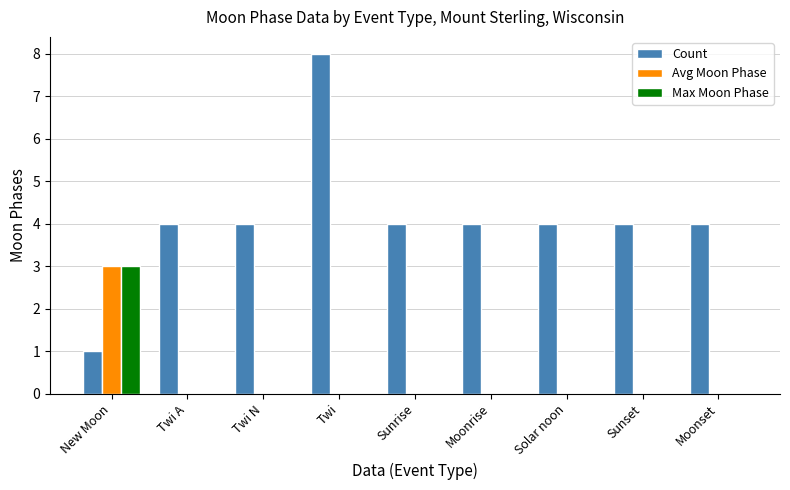

Reading right to left, list all the values displayed in this chart.

Count: Moonset=4	Sunset=4	Solar noon=4	Moonrise=4	Sunrise=4	Twi=8	Twi N=4	Twi A=4	New Moon=1
Avg Moon Phase: Moonset=0	Sunset=0	Solar noon=0	Moonrise=0	Sunrise=0	Twi=0	Twi N=0	Twi A=0	New Moon=3
Max Moon Phase: Moonset=0	Sunset=0	Solar noon=0	Moonrise=0	Sunrise=0	Twi=0	Twi N=0	Twi A=0	New Moon=3